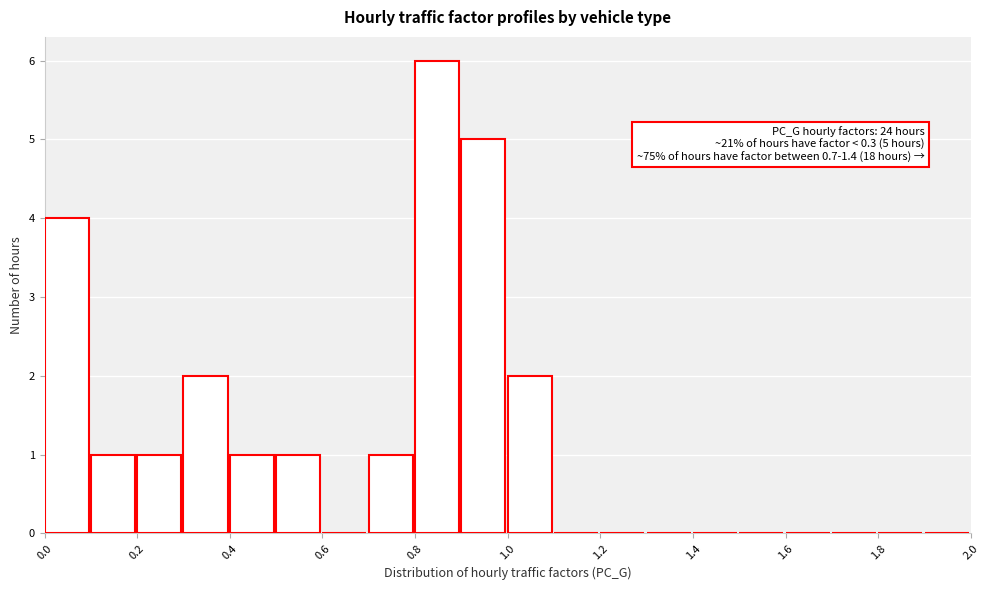

Which range on the x-axis has the tallest bar?

0.8 to 0.9